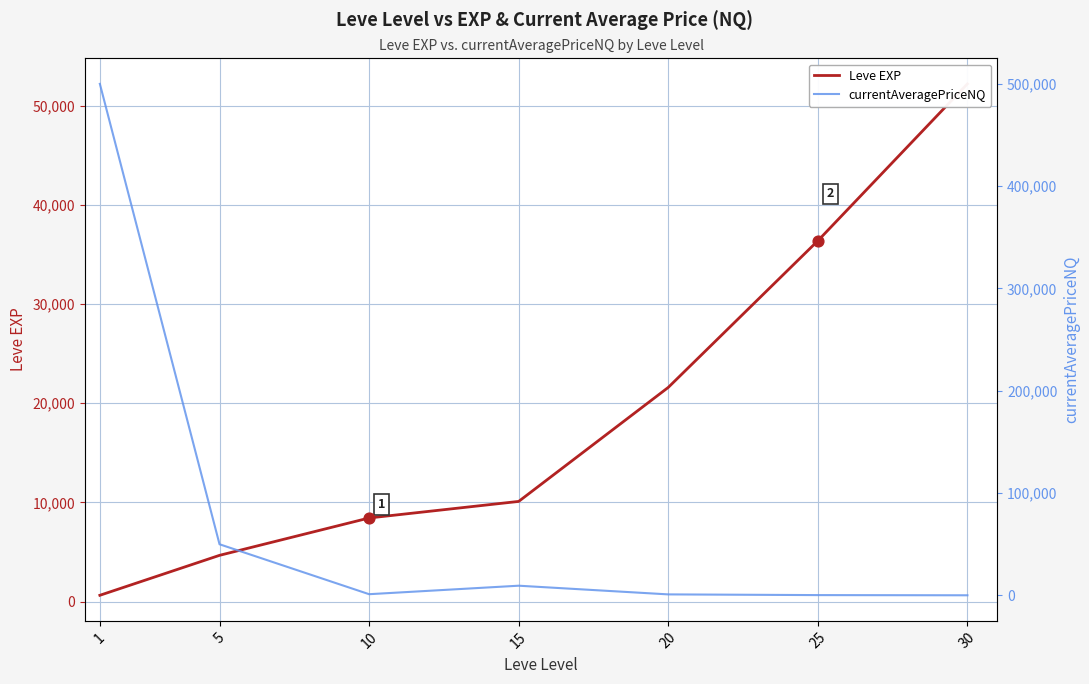

Is the value of Leve EXP at 15 greater than the value of currentAveragePriceNQ at 20?

Yes